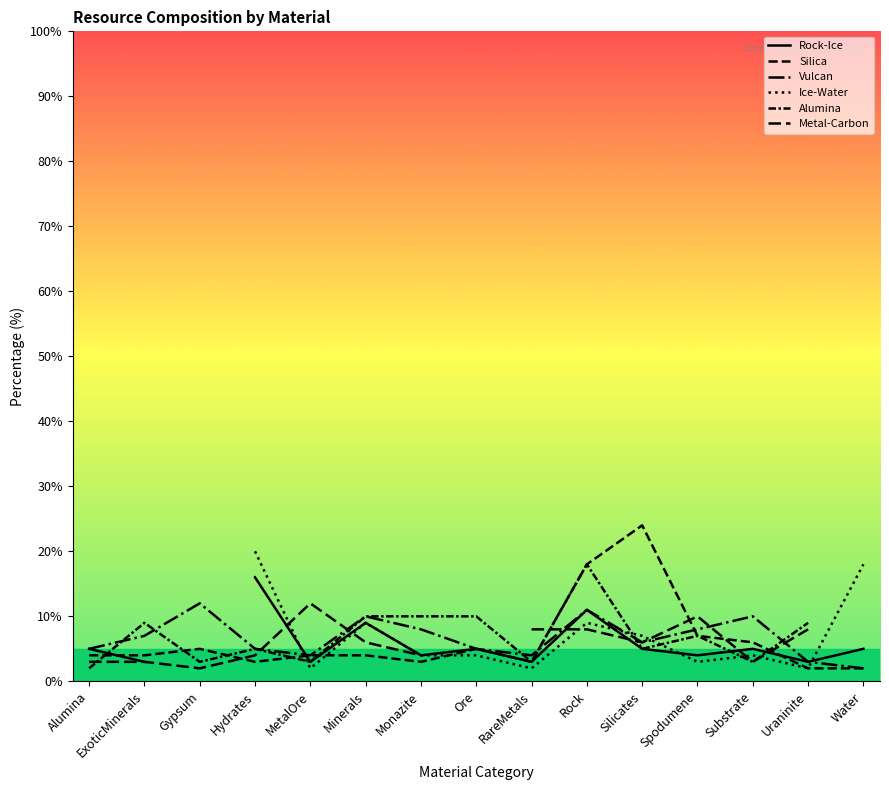

What is the total value across all series at Hydrates?

53.0